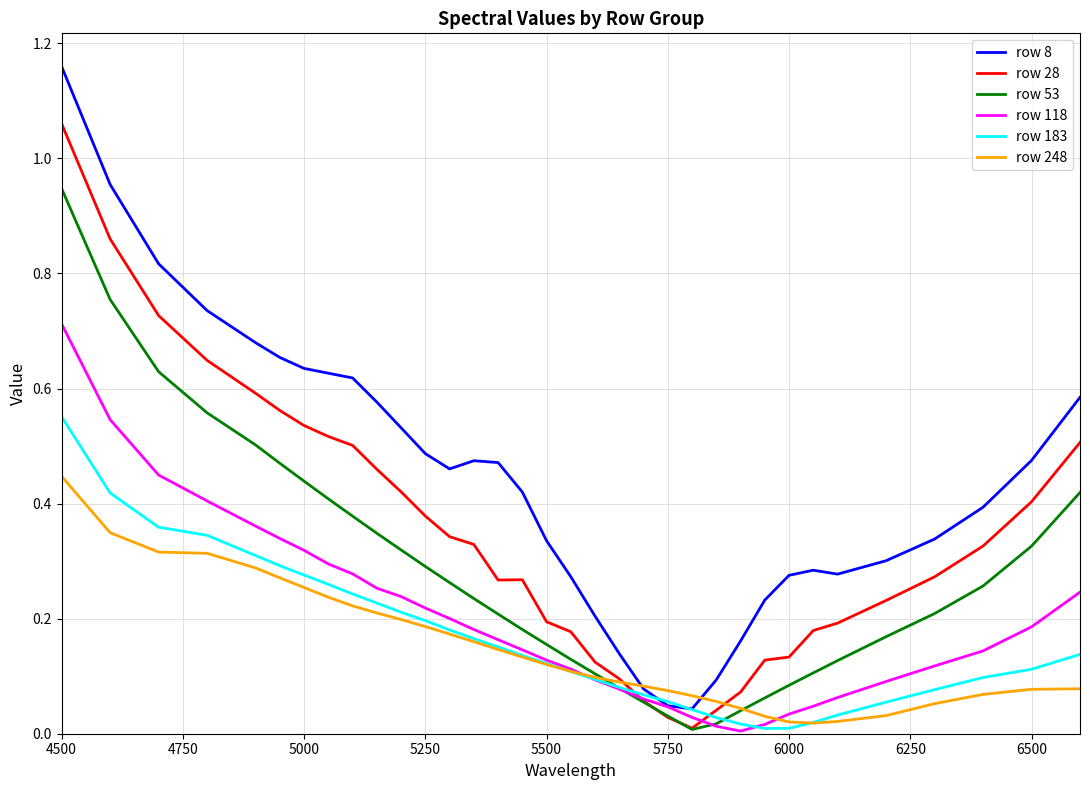

Which series has the largest total across all categories?

row 8